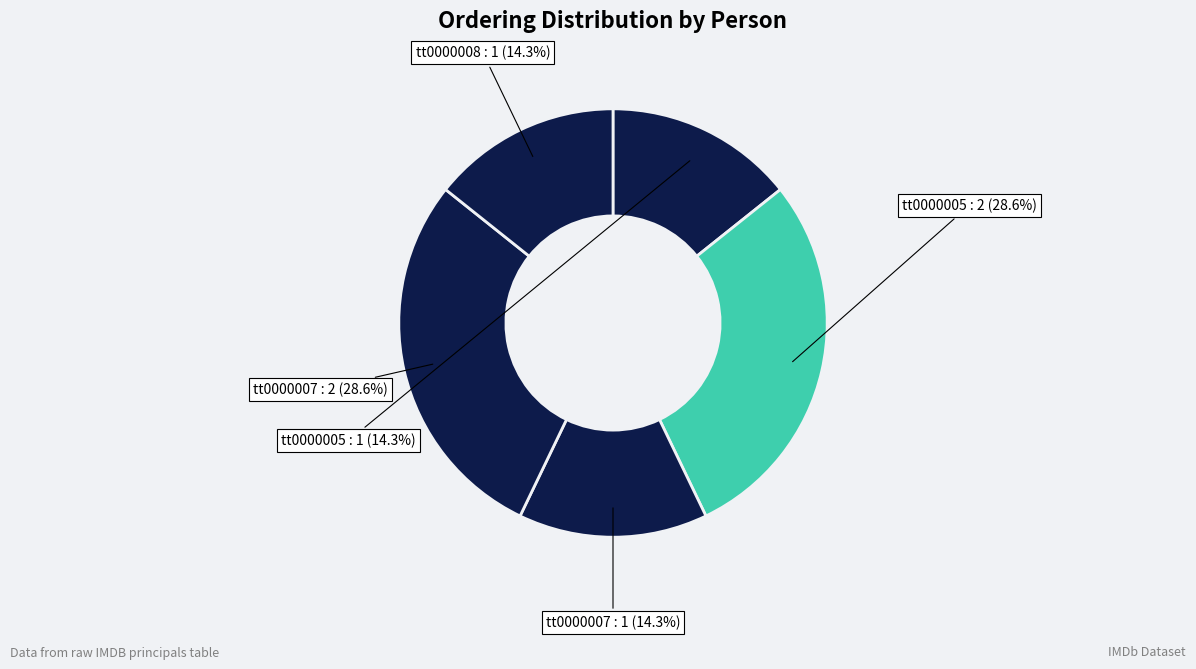

How many slices are in this pie chart?

5